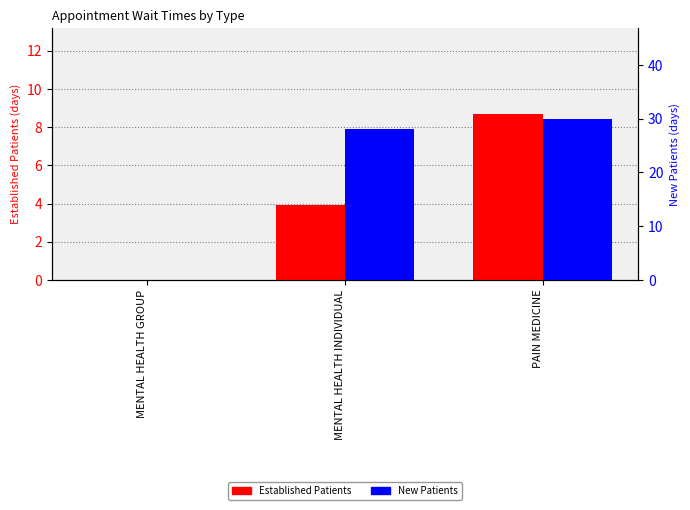

What is the sum of the Established Patients values at MENTAL HEALTH INDIVIDUAL and MENTAL HEALTH GROUP?

3.9